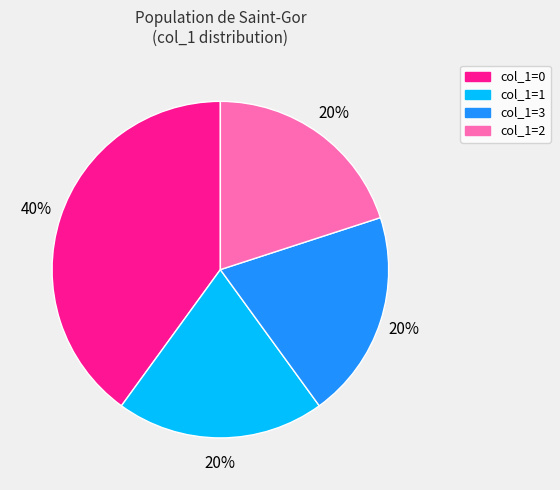

How many slices are in this pie chart?

4